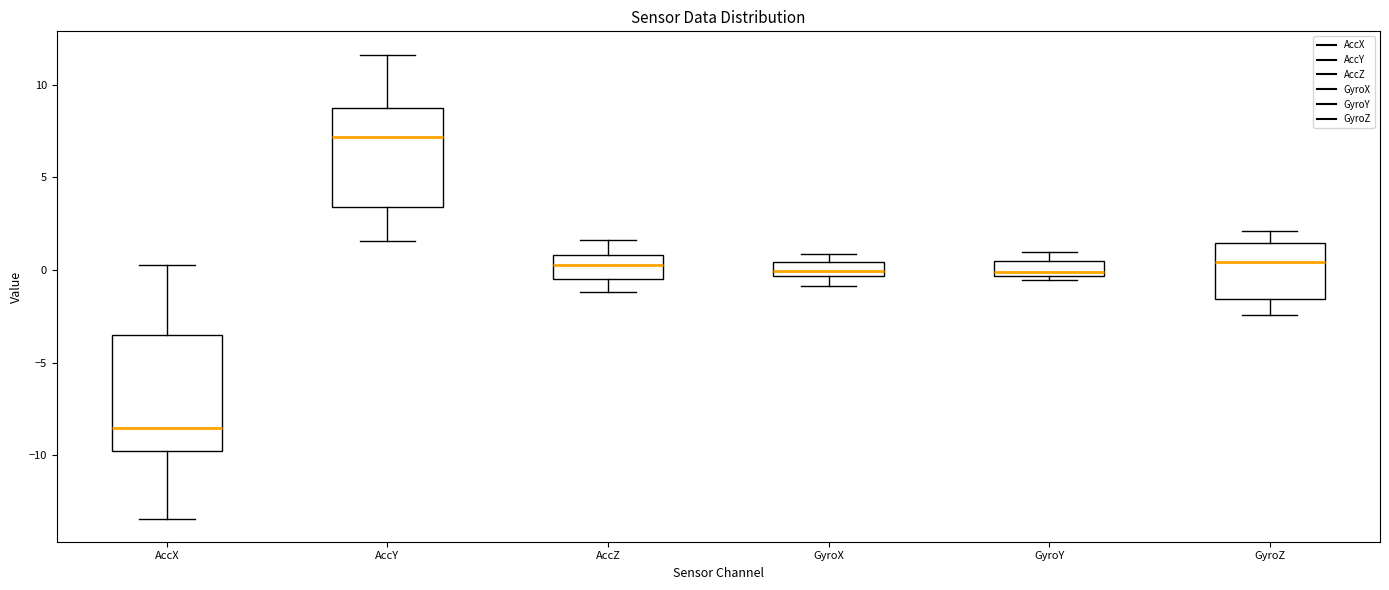

Which box has the highest median line?

AccY